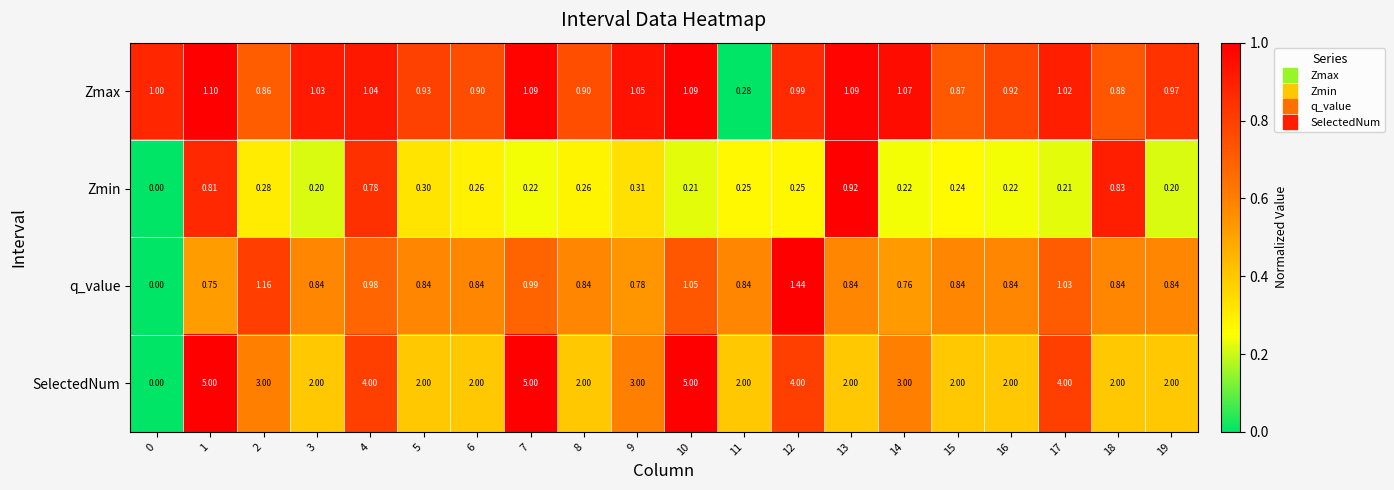

Is the value of Zmin at 16 greater than the value of Zmax at 1?

No